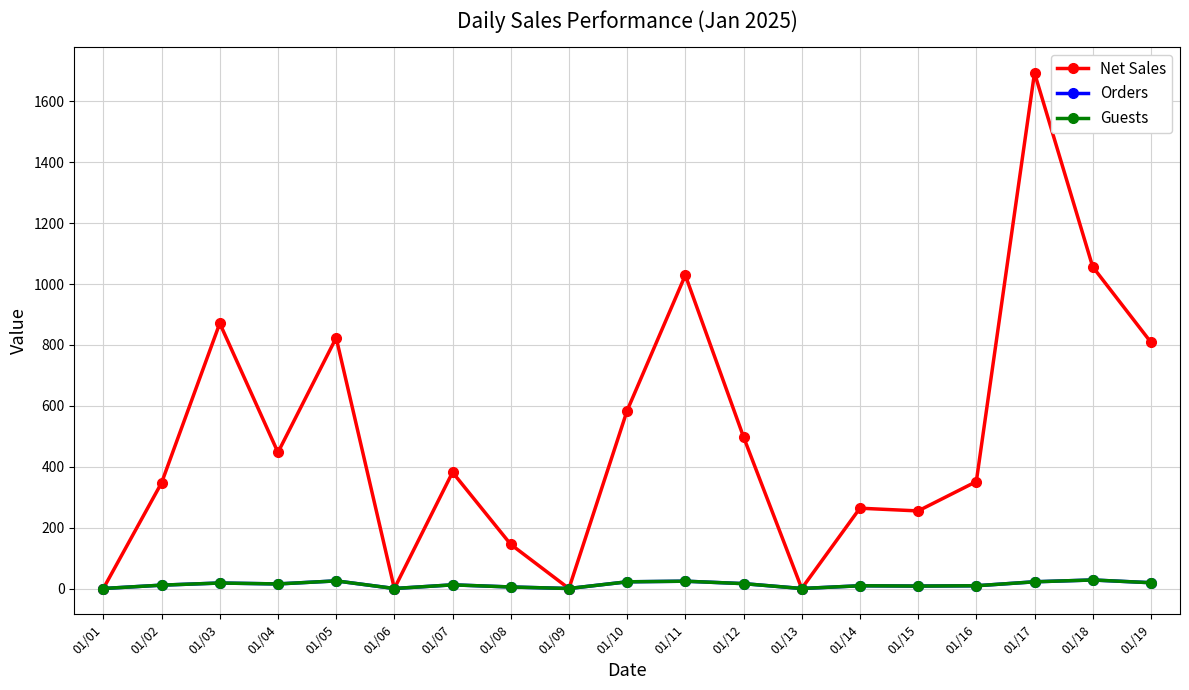

Is this an area chart (filled region under the line)?

No